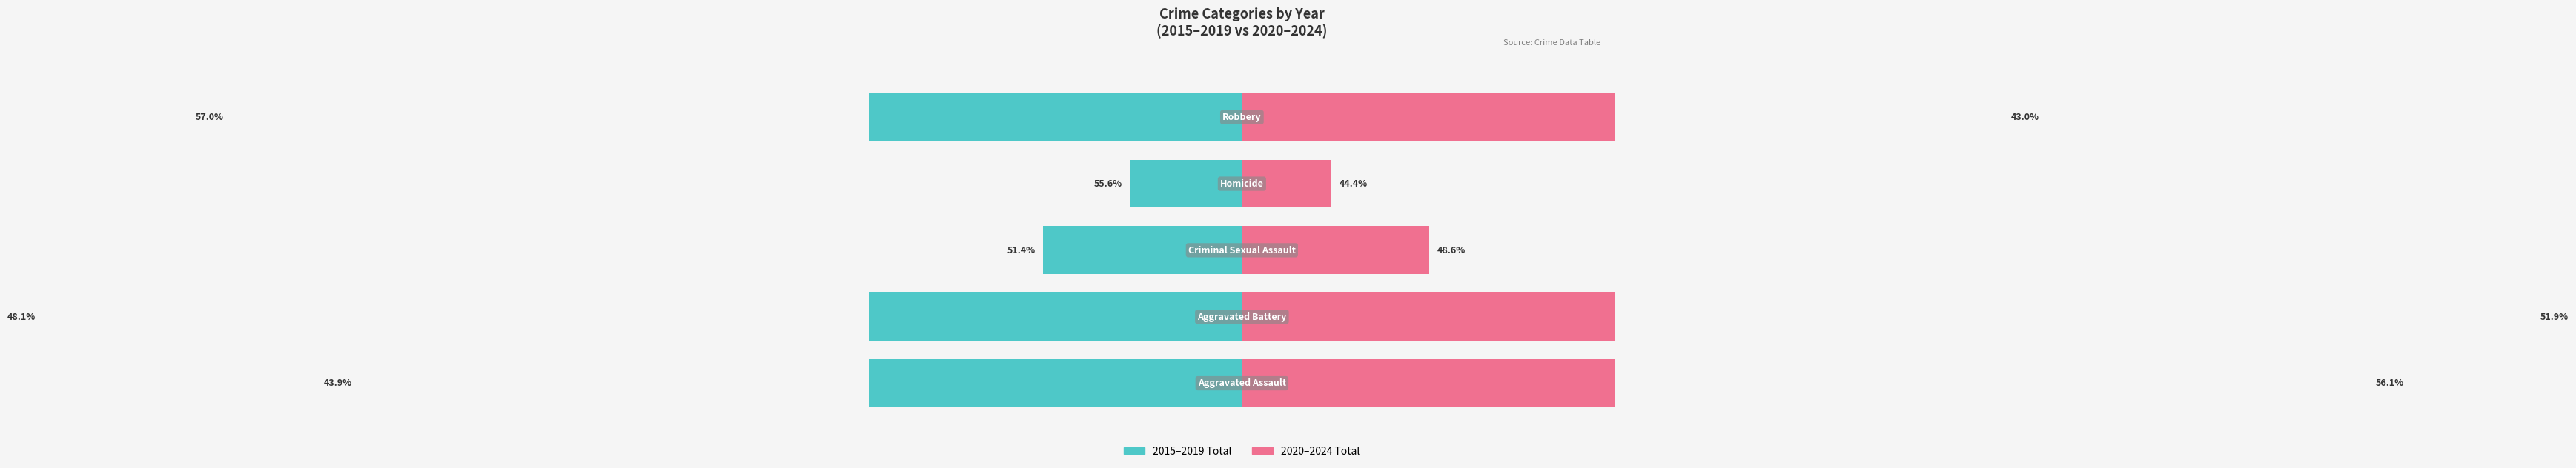

The value of Robbery at 2021 is 10. True or false?

False